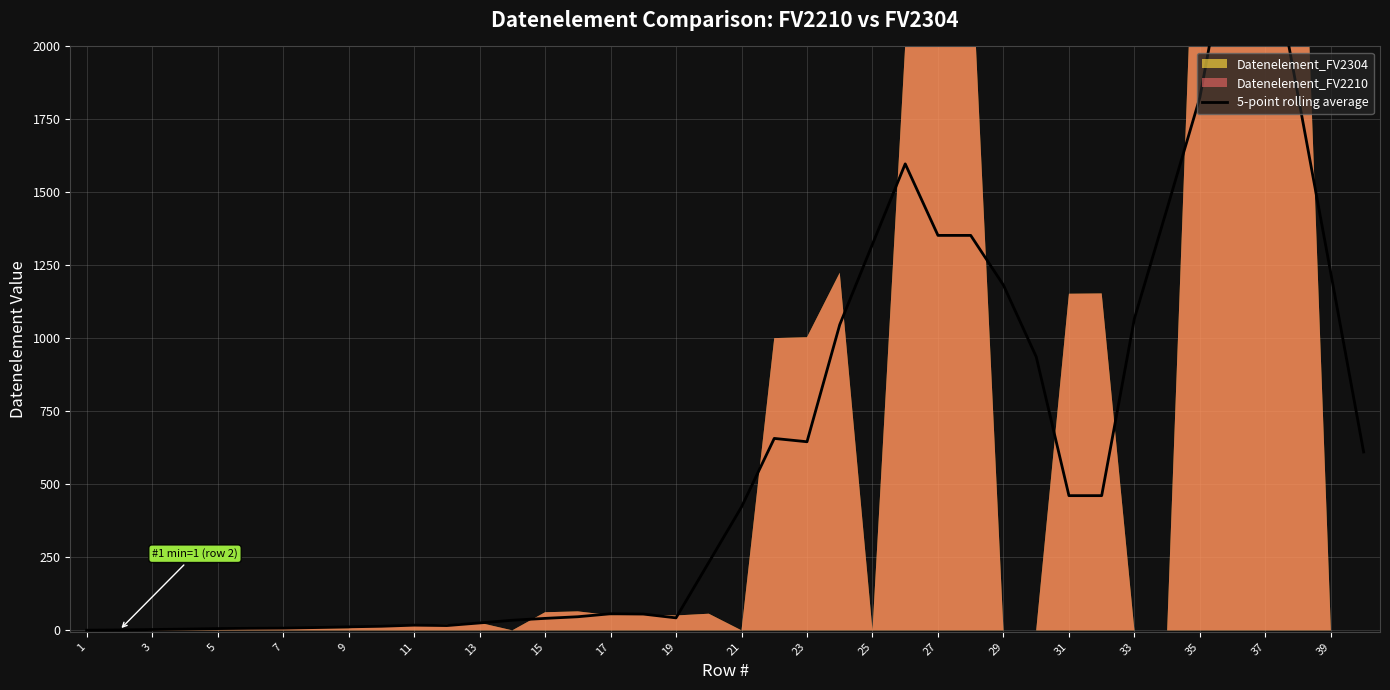

Is it true that the value at 29 is 1328.1?

False